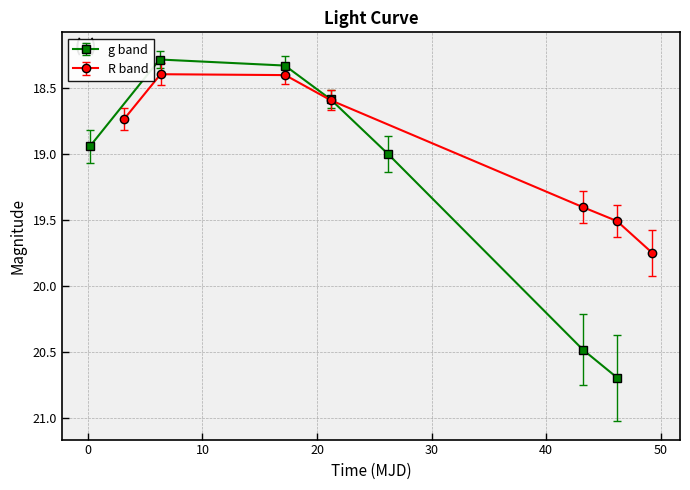

How many lines are shown in the chart?

2